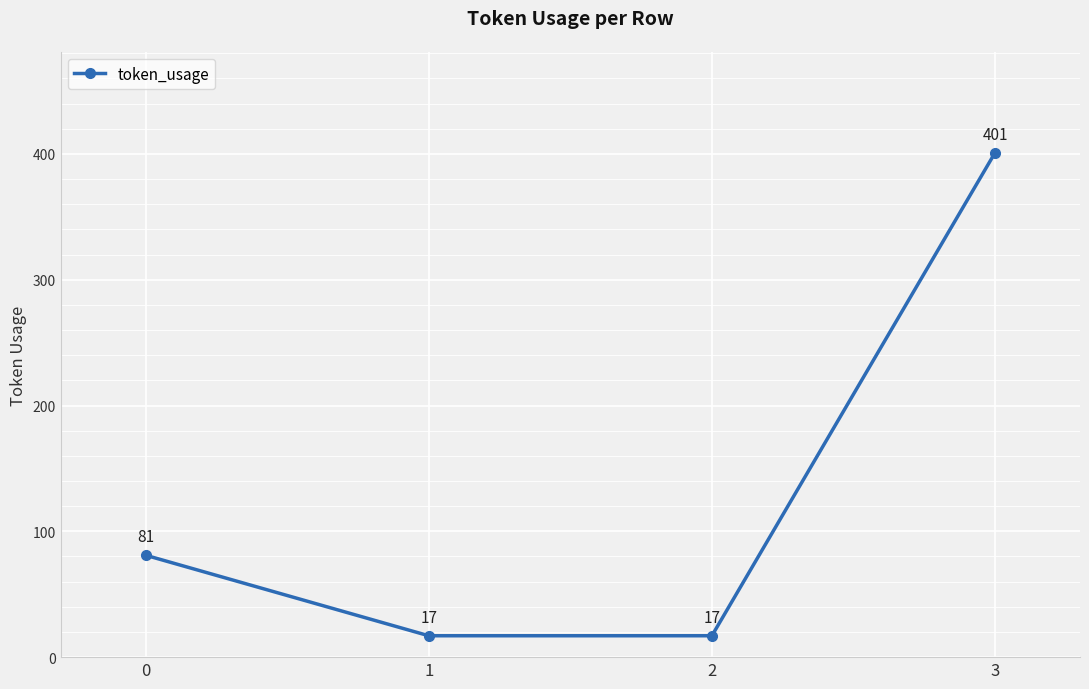

What is the value of the 1st point from the left?

81